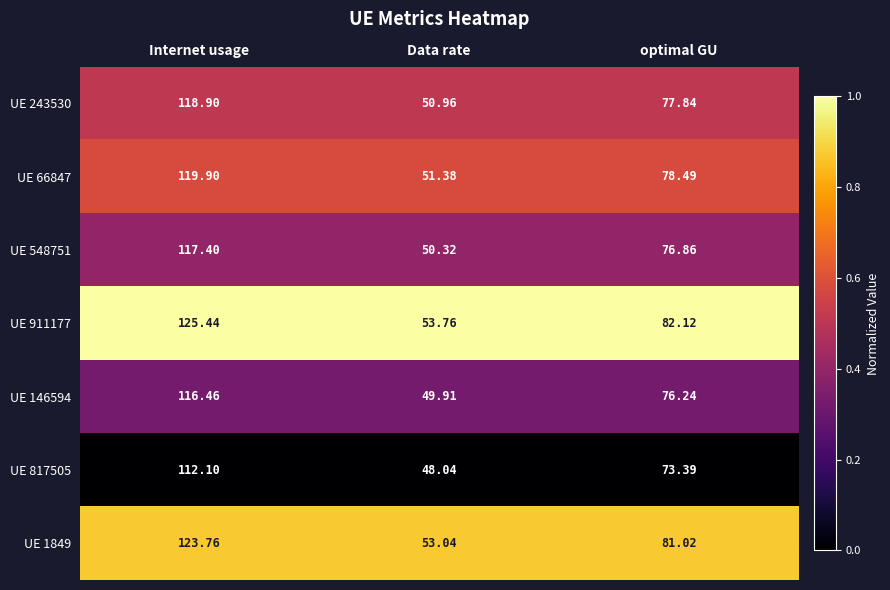

Which label corresponds to the largest value in the chart?

Internet usage